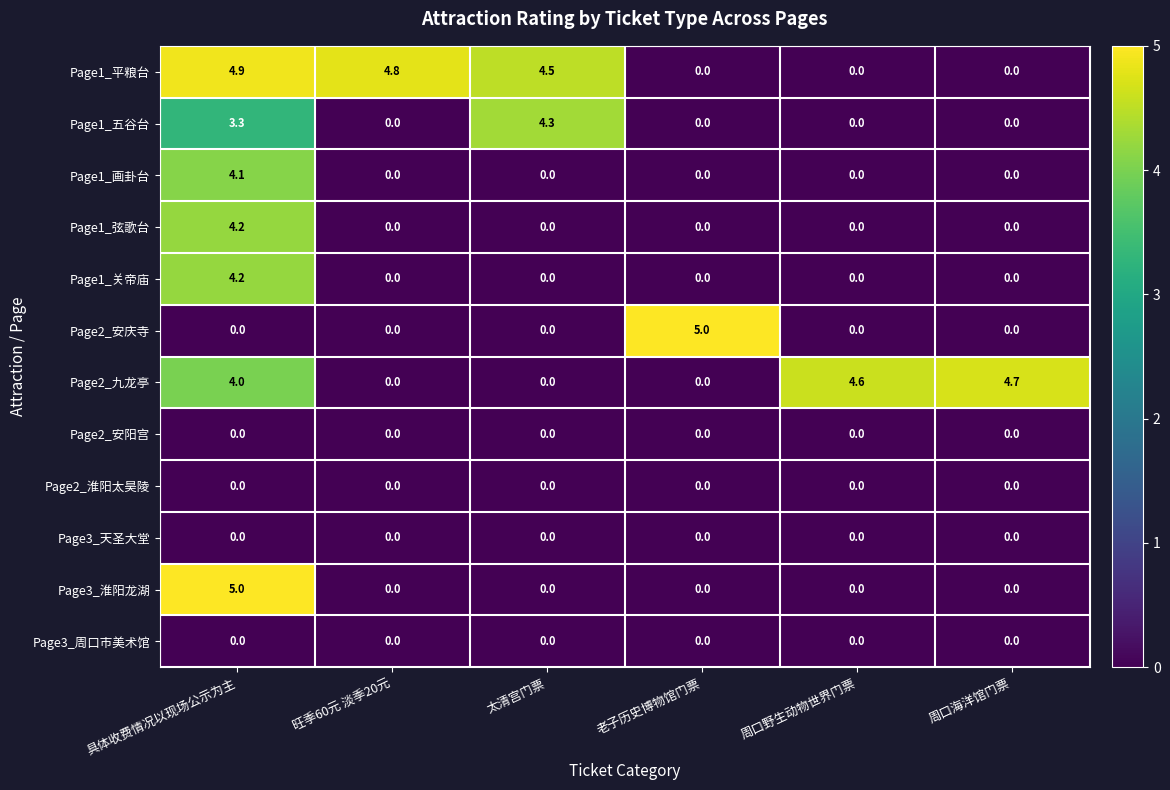

True or false: Page1_平粮台 has a value of 6.6 at 旺季60元 淡季20元.

False